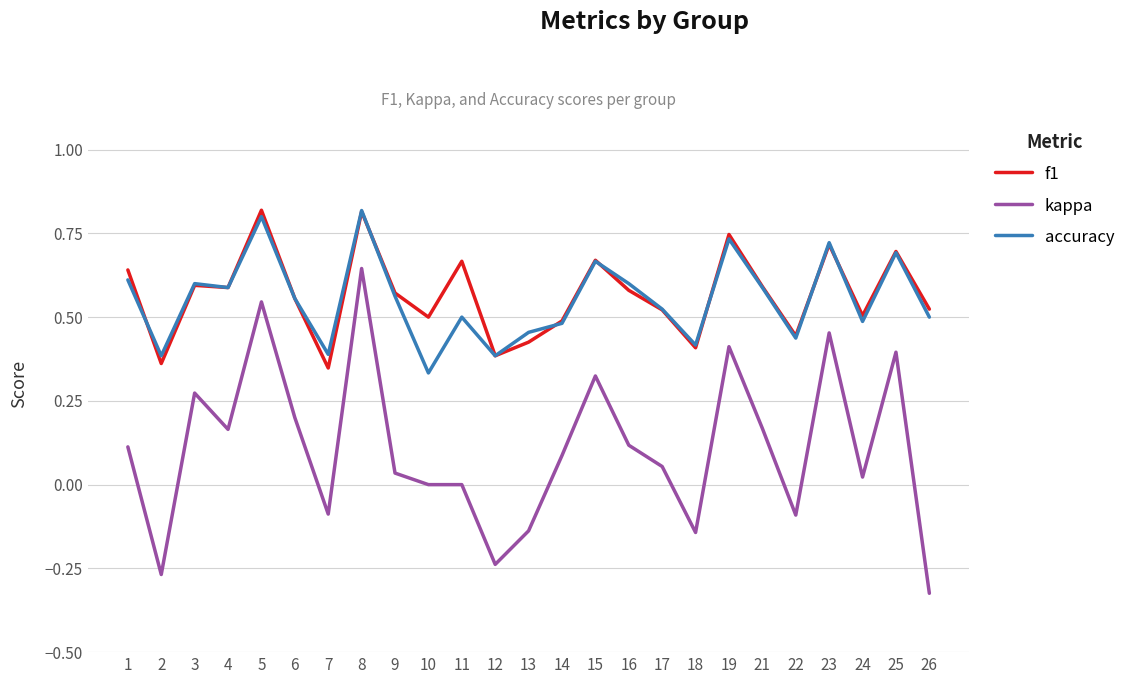

Which category has the lowest value across all series?

26